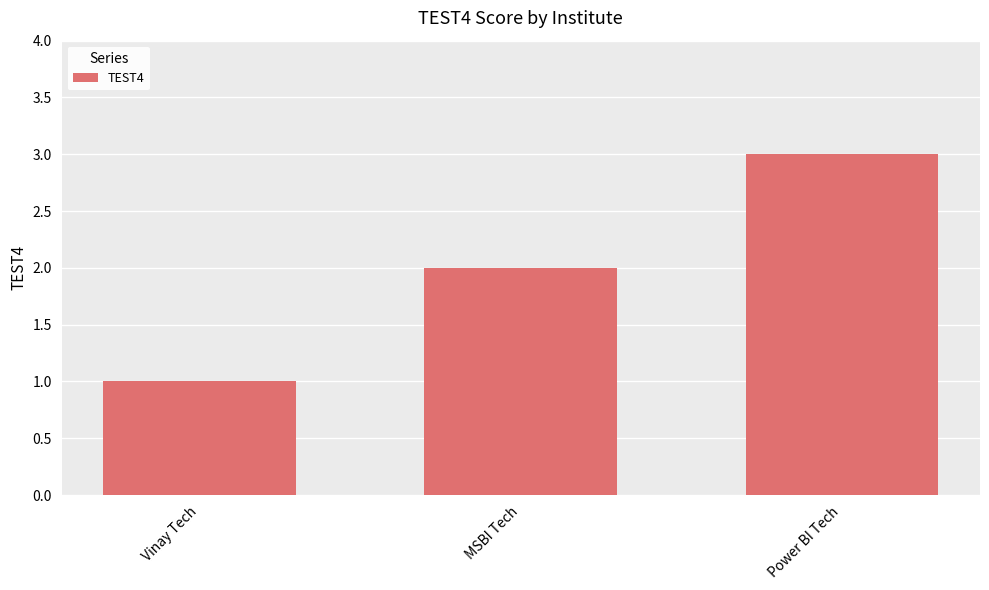

Reading left to right, extract all data points from this chart.

Vinay Tech=1	MSBI Tech=2	Power BI Tech=3